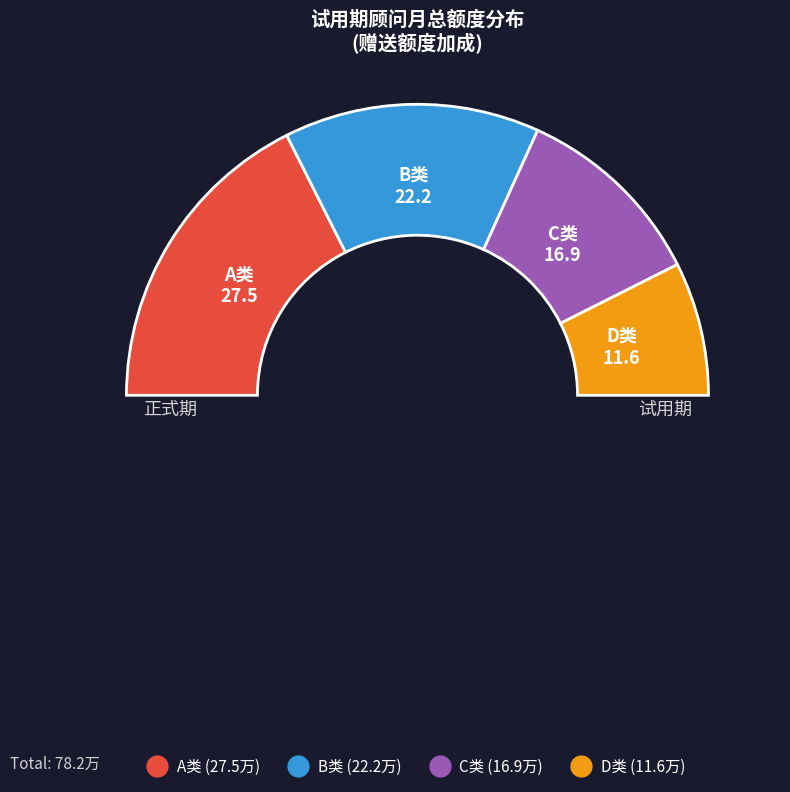

Which has a higher value, D类 or C类?

C类